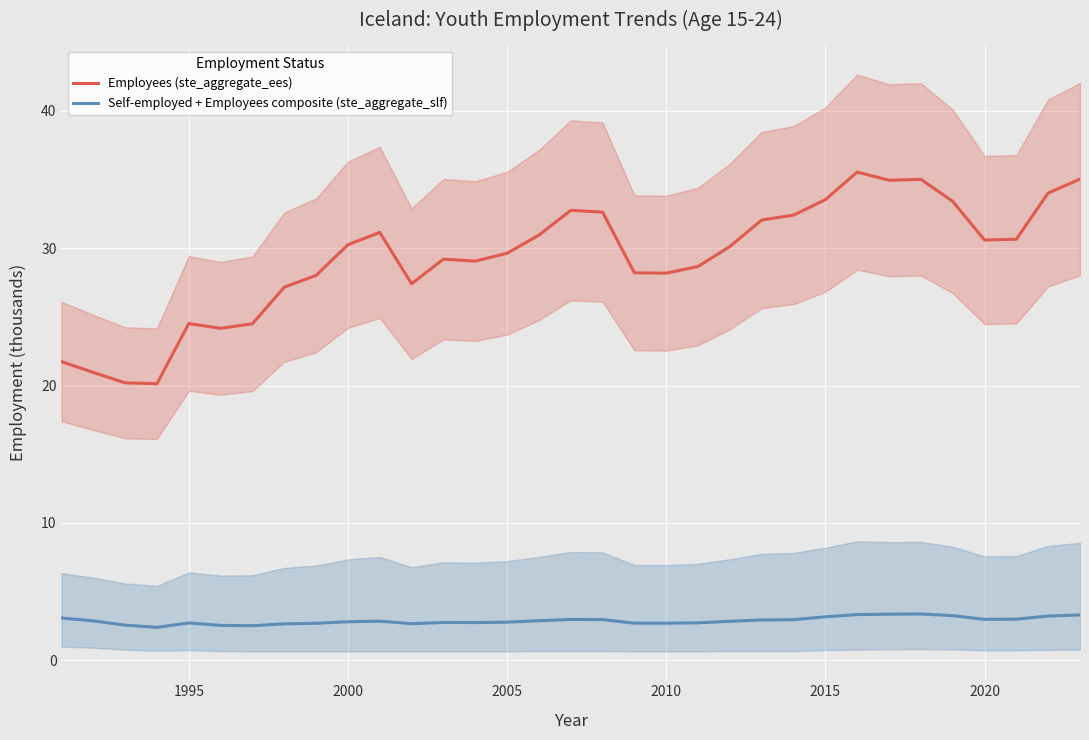

Rank the series by their maximum value, from highest to lowest.

Employees (ste_aggregate_ees), Self-employed + Employees composite (ste_aggregate_slf)